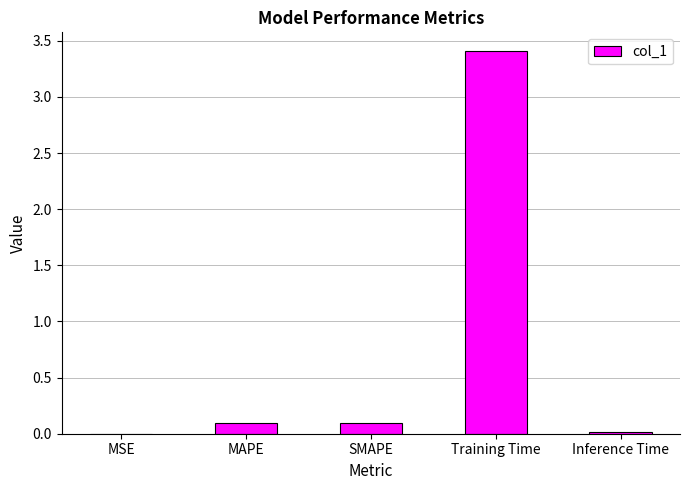

How many series are shown in this chart?

1